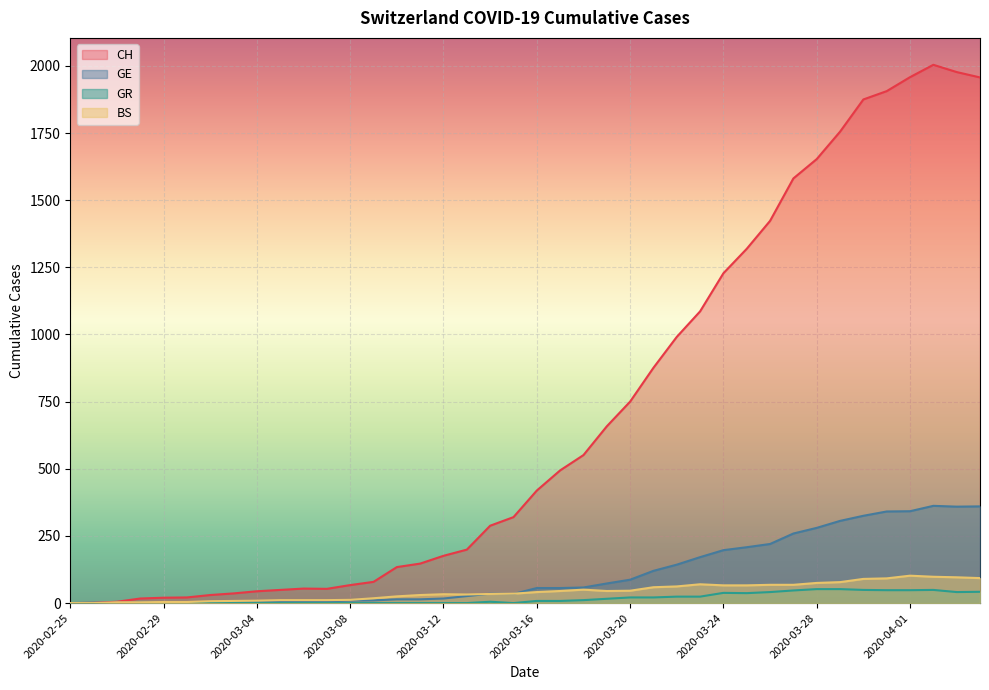

What is the difference between the second highest and minimum values in the GE series?

360